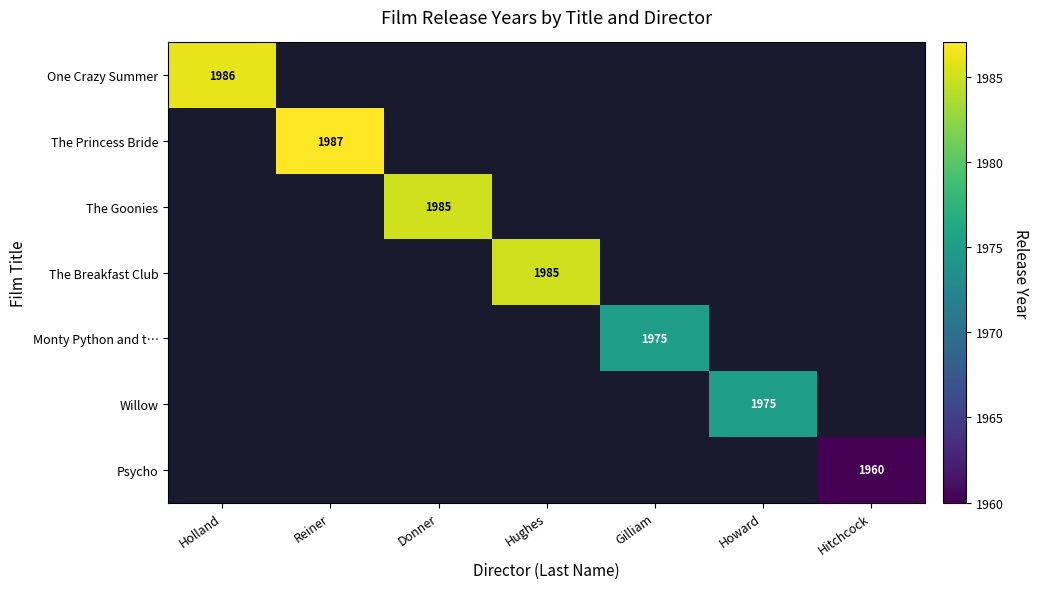

Rank the series at Holland from highest to lowest value.

One Crazy Summer, The Princess Bride, The Goonies, The Breakfast Club, Monty Python and t…, Willow, Psycho